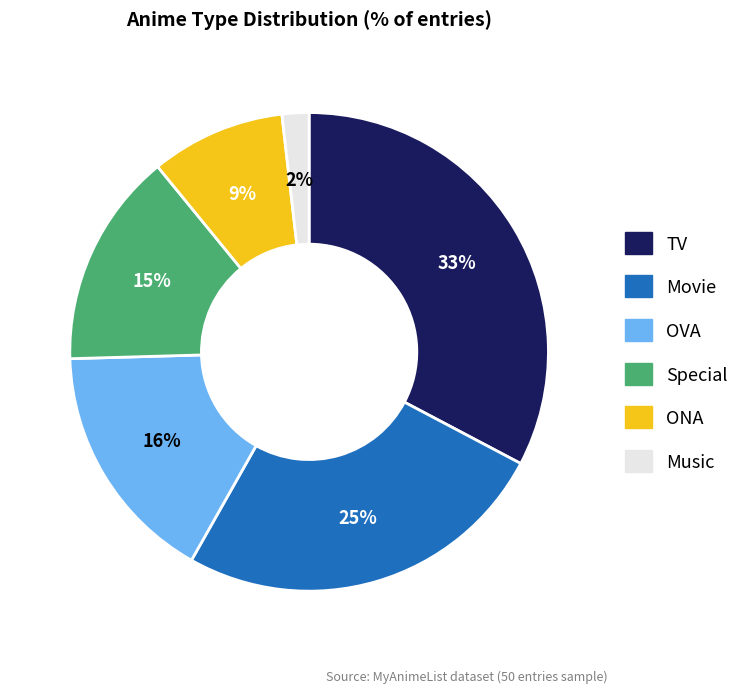

The OVA slice represents 16% of the pie. True or false?

True